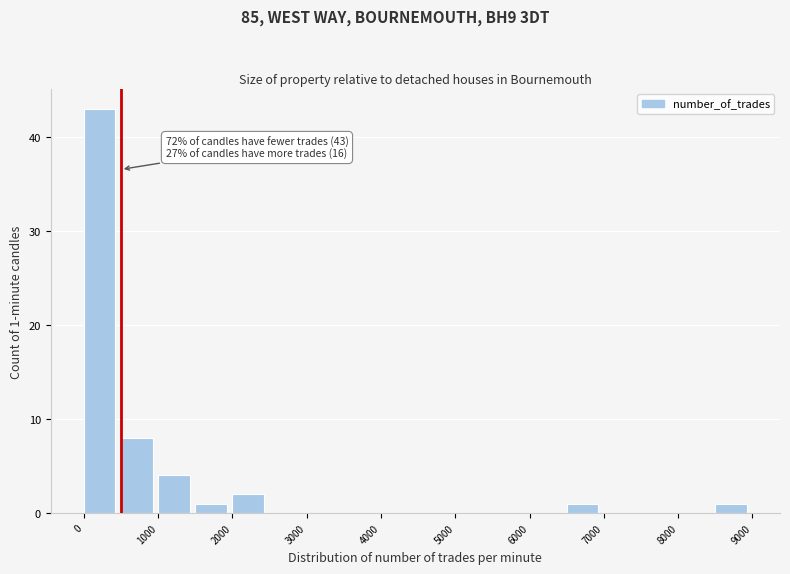

Which range on the x-axis has the tallest bar?

0 to 500